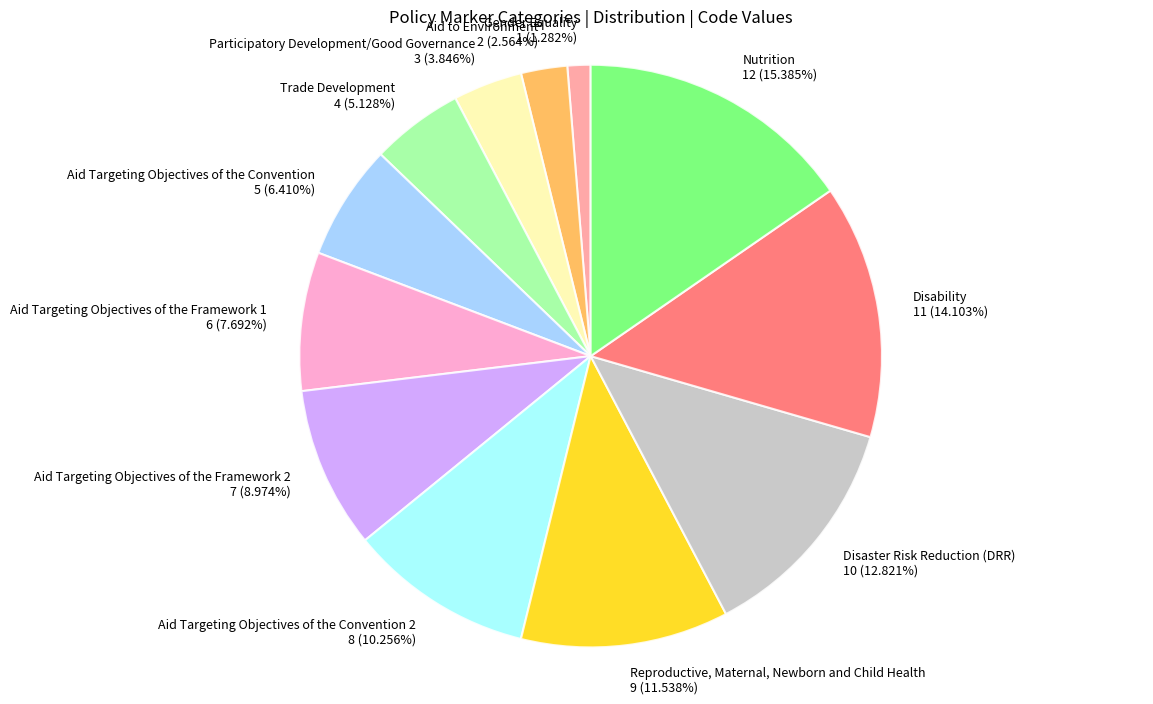

Count the number of slices in the pie.

12